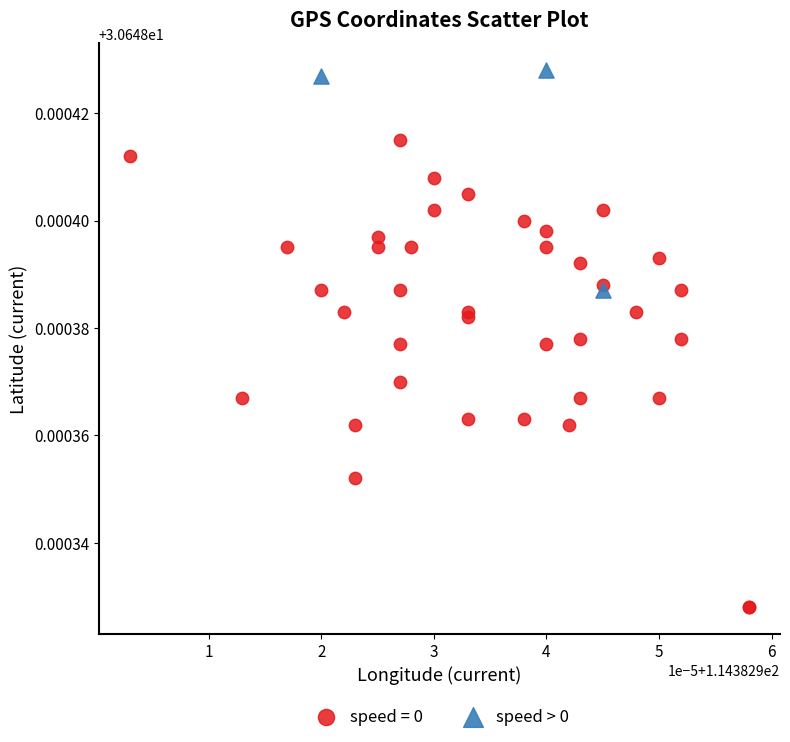

Which series contains the lowest Y value?

speed = 0